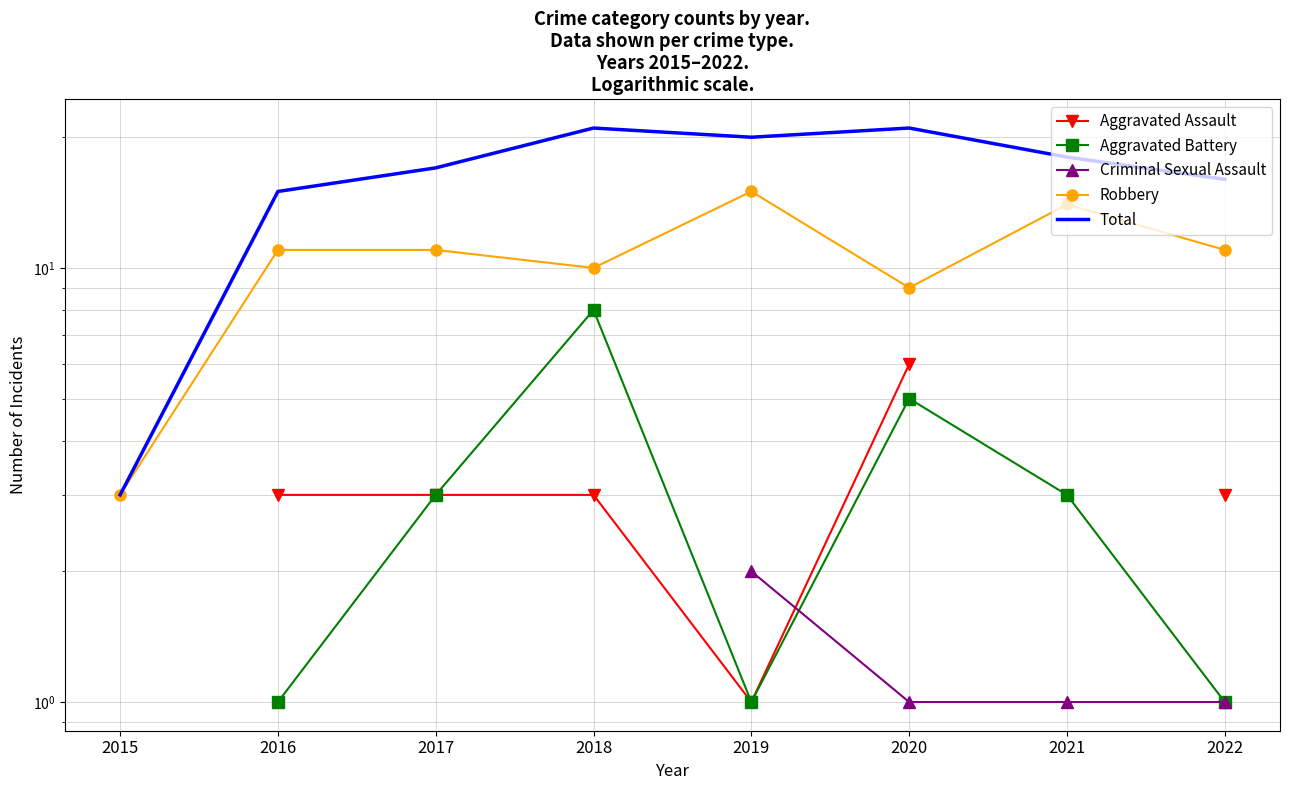

True or false: Aggravated Assault and Total intersect in this chart.

False